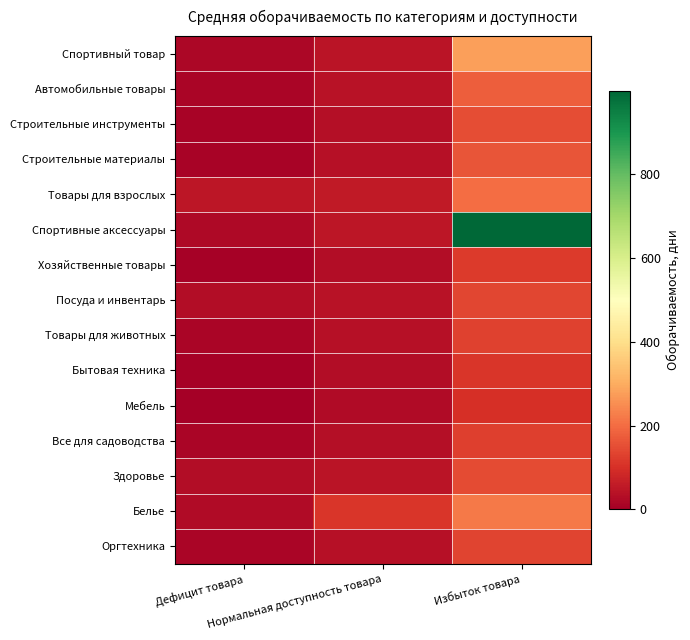

How many series are shown in this chart?

15